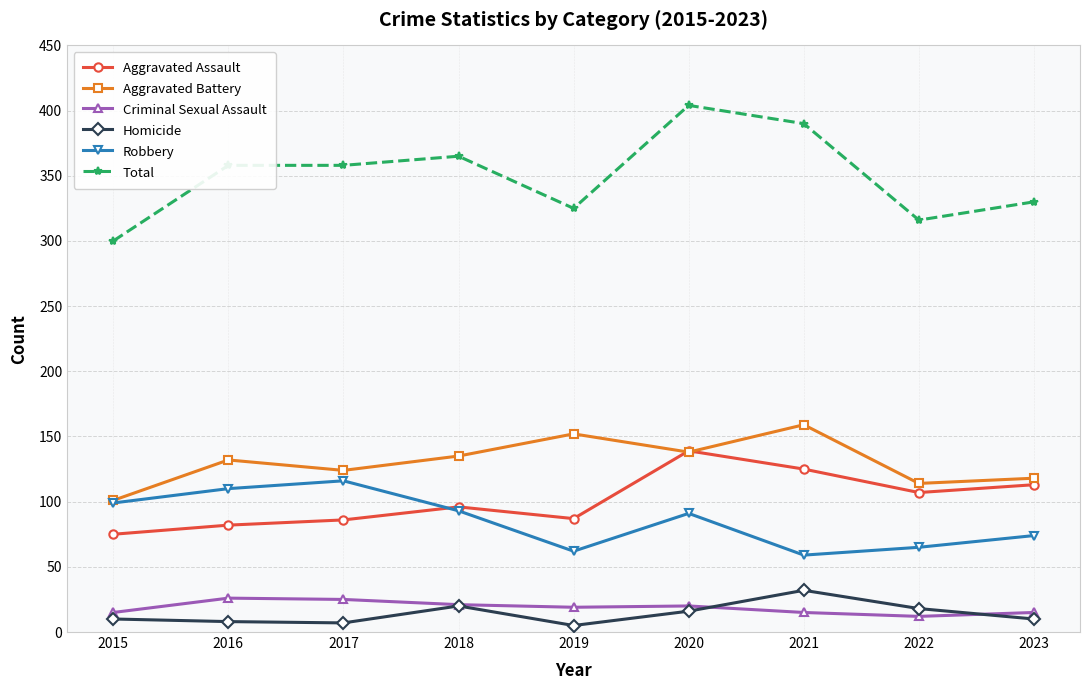

True or false: Aggravated Assault and Total intersect in this chart.

False